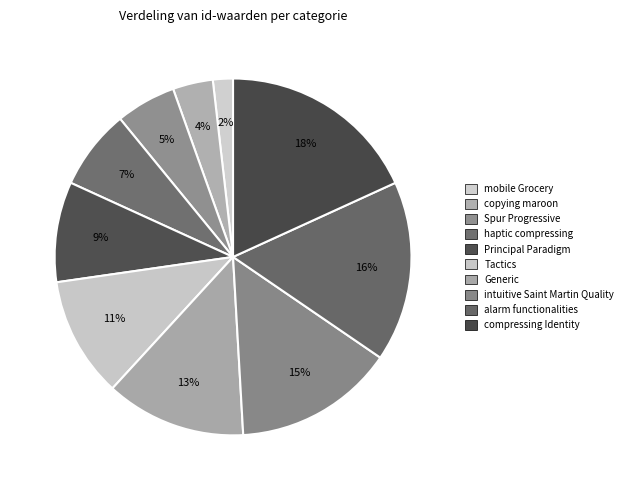

Count the number of slices in the pie.

10